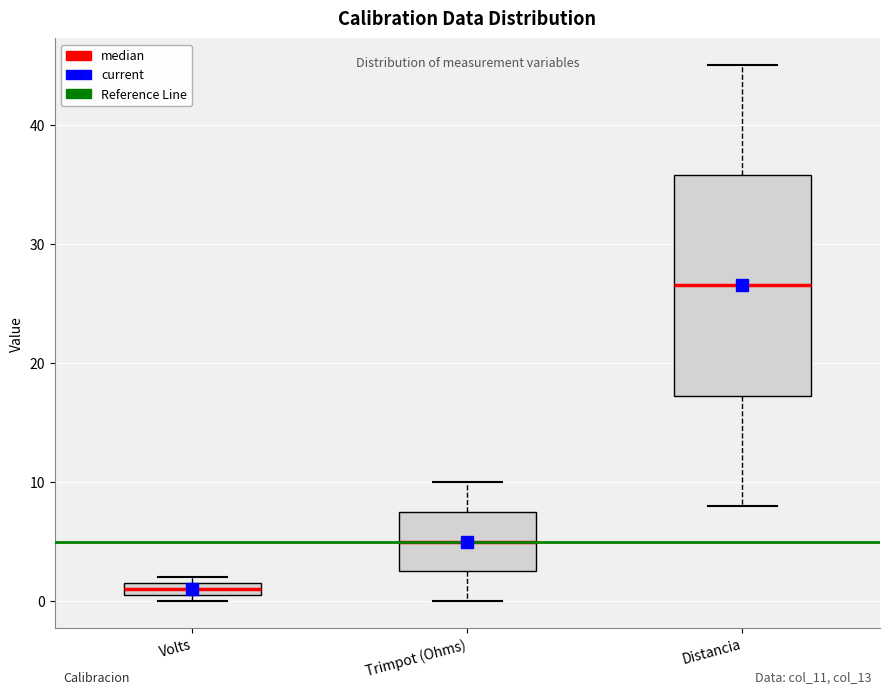

Which box's median line is the highest?

Distancia